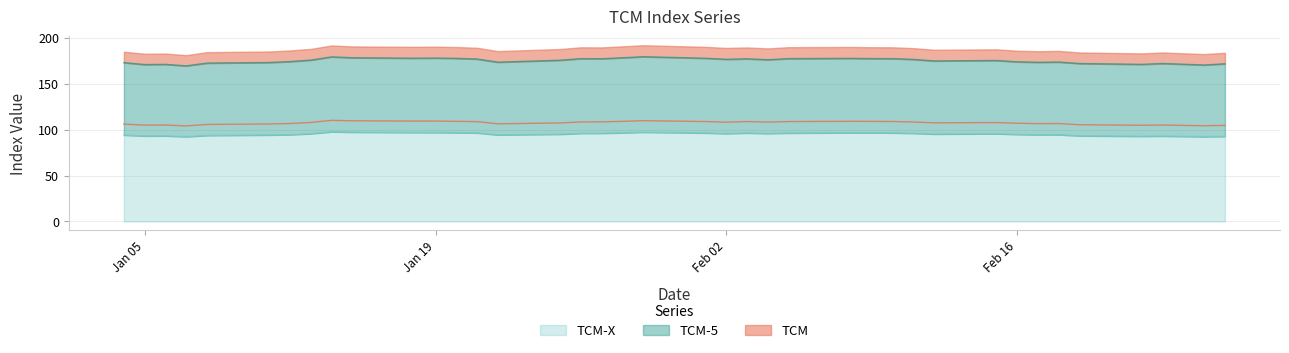

True or false: TCM-5 has a value of 177.4 at 05-02-2021.

True